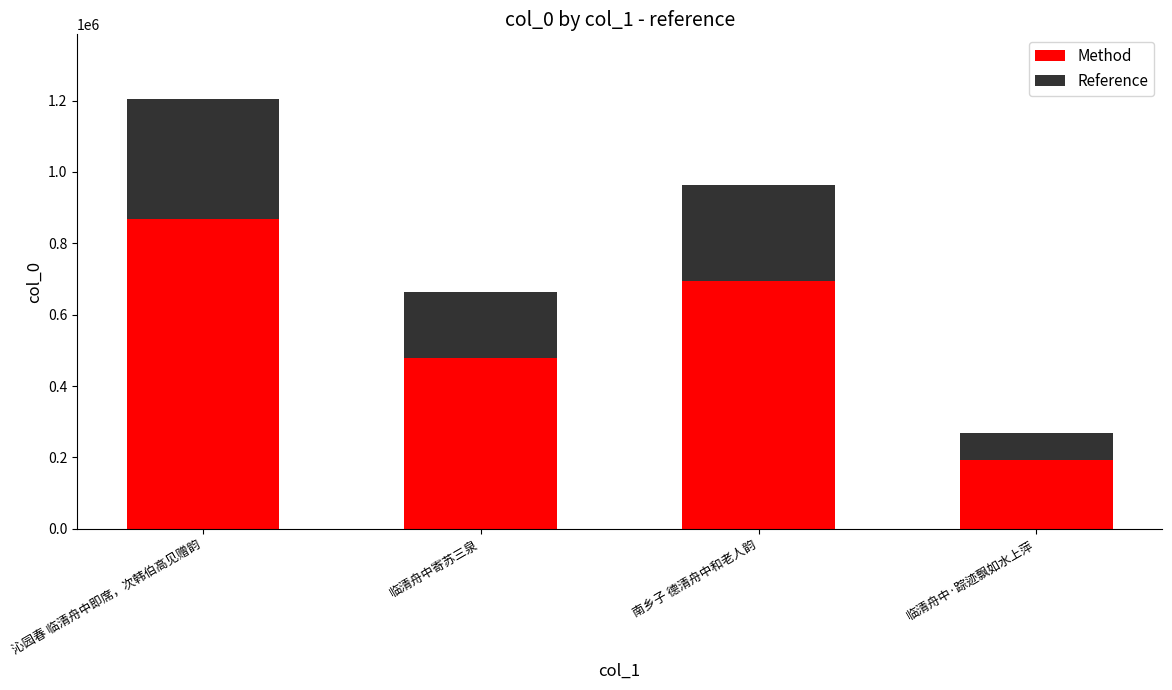

The Method series shows 193083.1 at 临清舟中·踪迹飘如水上萍. True or false?

True